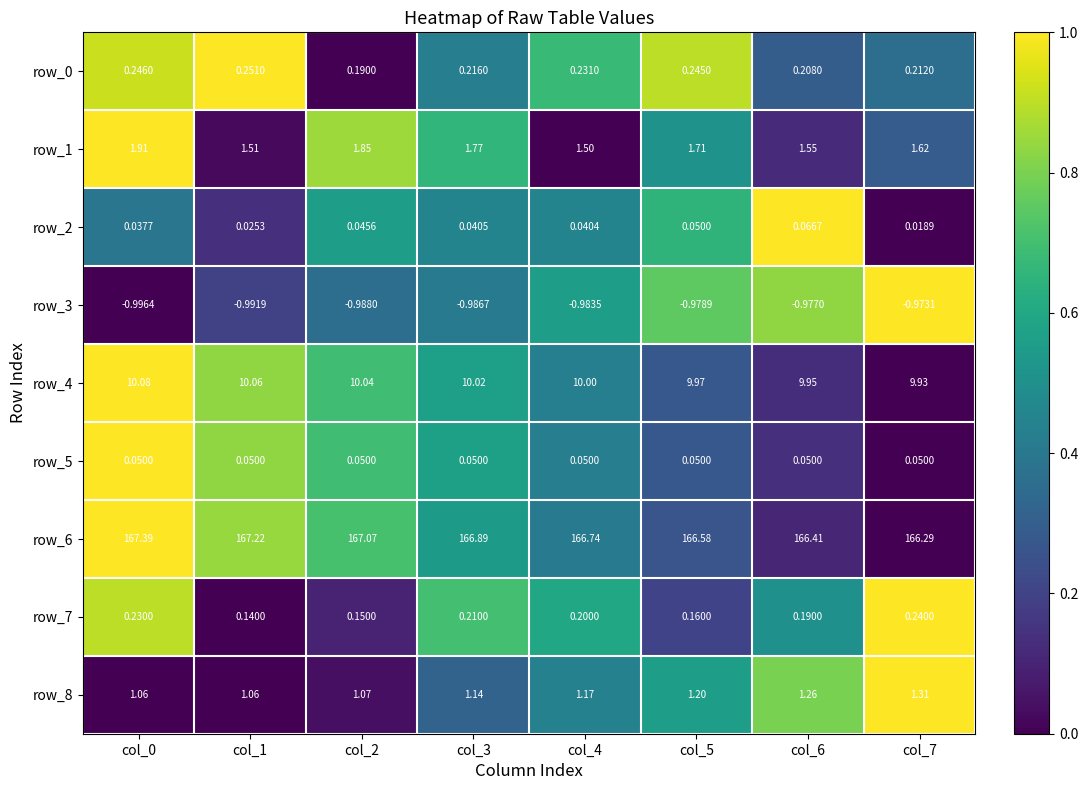

Is it true that row_2 equals 0.6 at col_3?

False